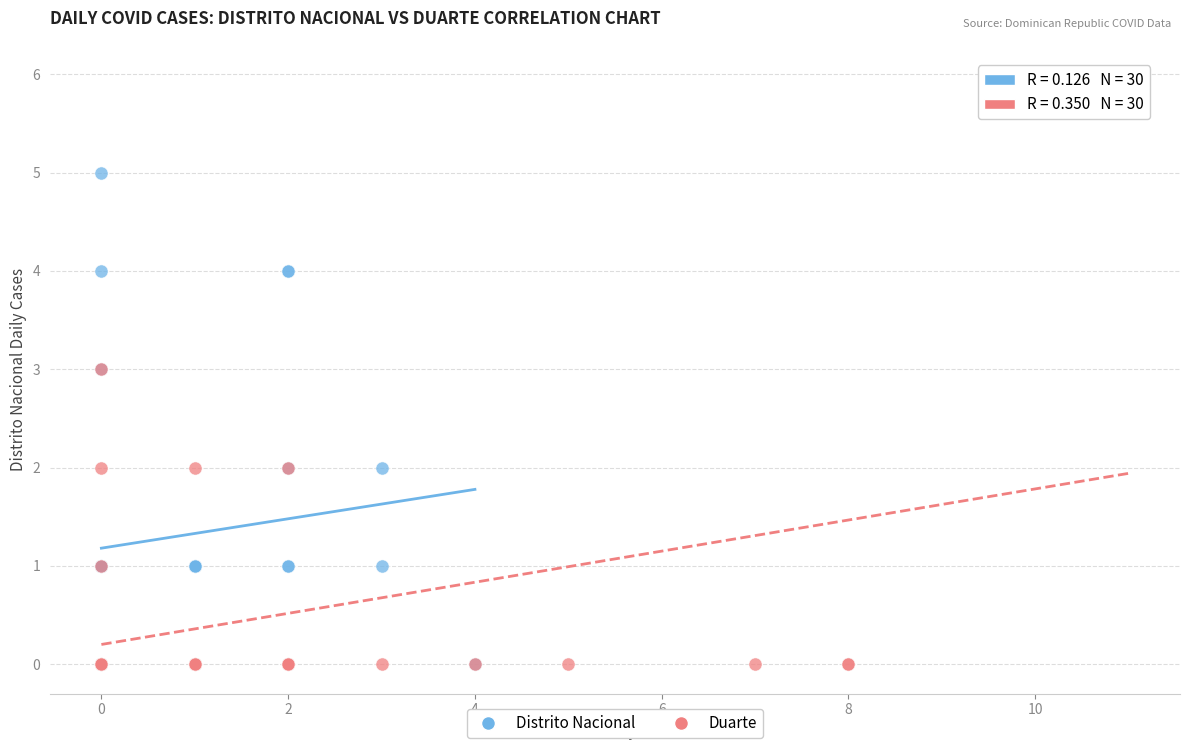

Which series has the largest Y range (max minus min)?

Duarte